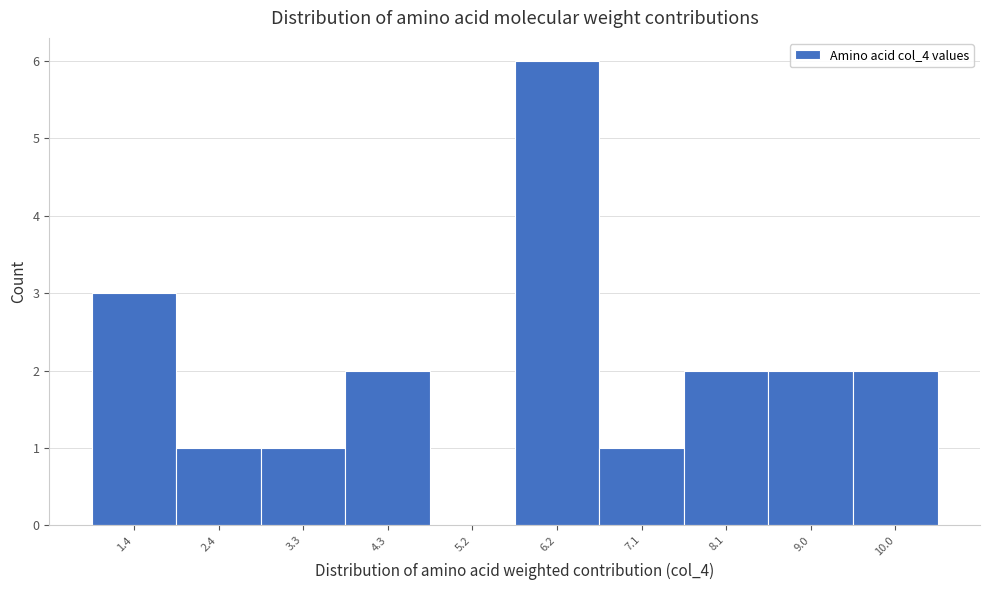

Reading right to left, what are all the values shown in this chart?

10.0=2	9.0=2	8.1=2	7.1=1	6.2=6	5.2=0	4.3=2	3.3=1	2.4=1	1.4=3